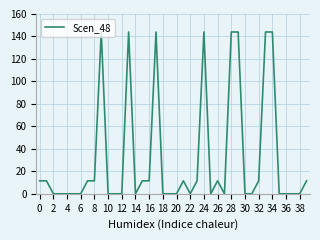

What is the difference between the maximum and minimum values?

144.0